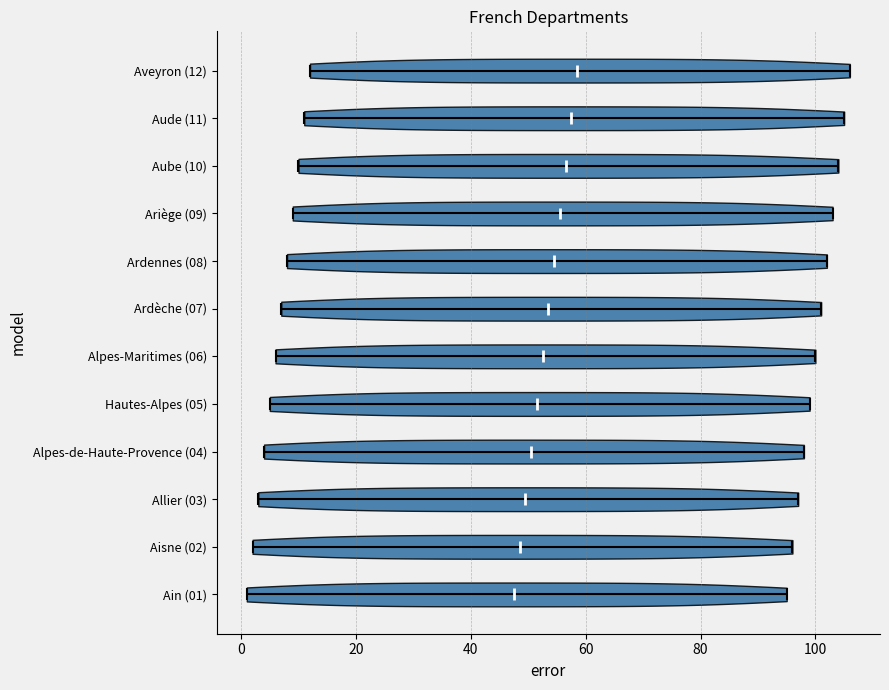

Reading bottom to top, read every violin against the x-axis: where its median line is, and the lowest and highest points it reaches. The values are not printed on the chart, so give them approximately, as read against the axis.

Ain (01): median line 48, lowest point 2, highest point 96
Aisne (02): median line 48, lowest point 2, highest point 96
Allier (03): median line 50, lowest point 4, highest point 98
Alpes-de-Haute-Provence (04): median line 50, lowest point 4, highest point 98
Hautes-Alpes (05): median line 52, lowest point 6, highest point 100
Alpes-Maritimes (06): median line 52, lowest point 6, highest point 100
Ardèche (07): median line 54, lowest point 8, highest point 102
Ardennes (08): median line 54, lowest point 8, highest point 102
Ariège (09): median line 56, lowest point 10, highest point 104
Aube (10): median line 56, lowest point 10, highest point 104
Aude (11): median line 58, lowest point 12, highest point 106
Aveyron (12): median line 58, lowest point 12, highest point 106